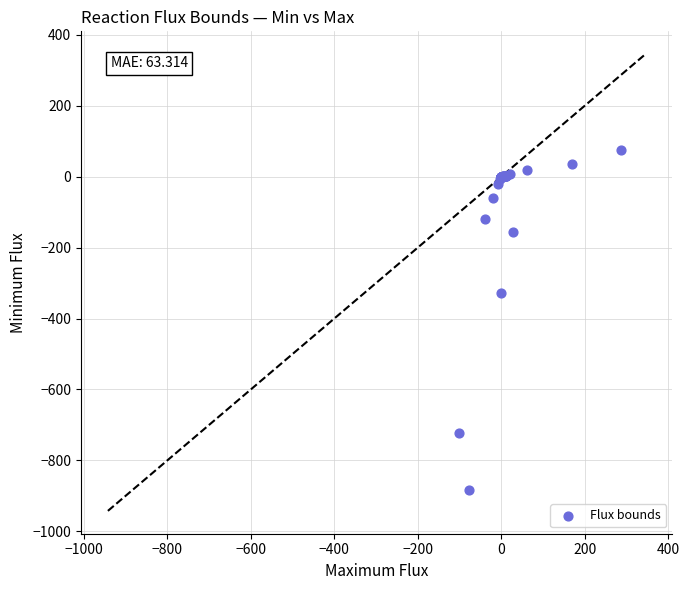

What Y value in the scatter plot is closest to -404?

-327.8